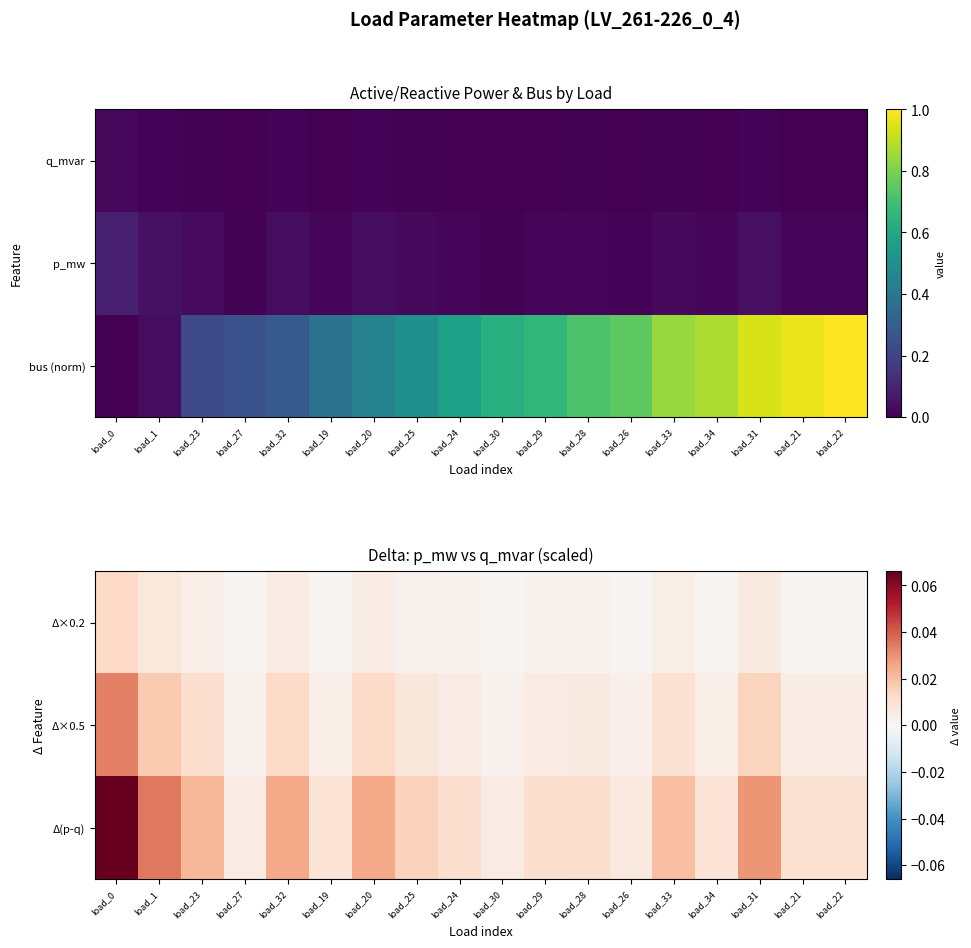

How many data points does each series have?

18